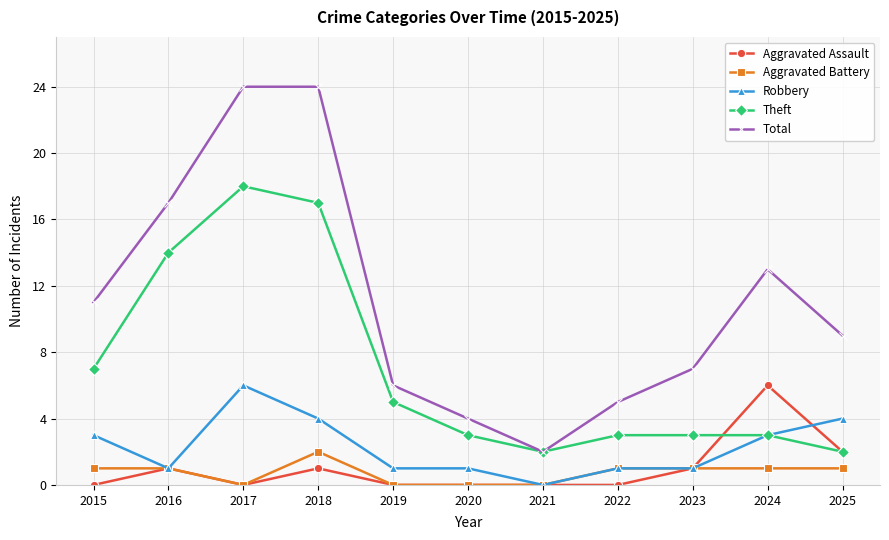

True or false: Aggravated Assault and Total cross at least once.

False